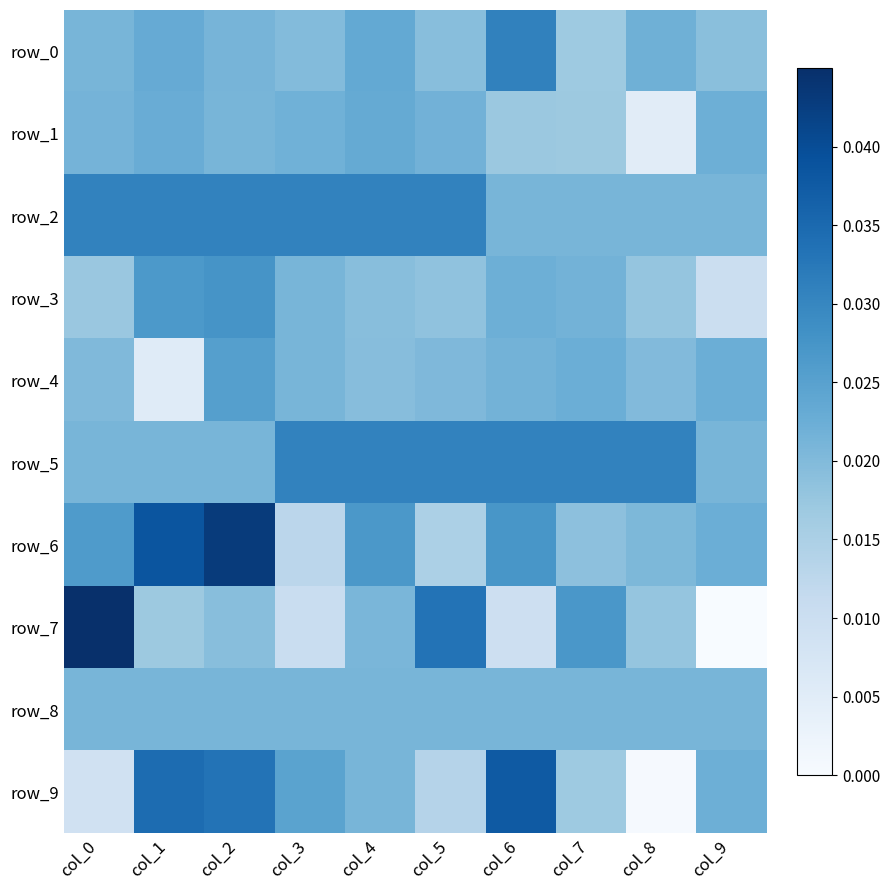

What is the total value across all series at col_9?

0.2